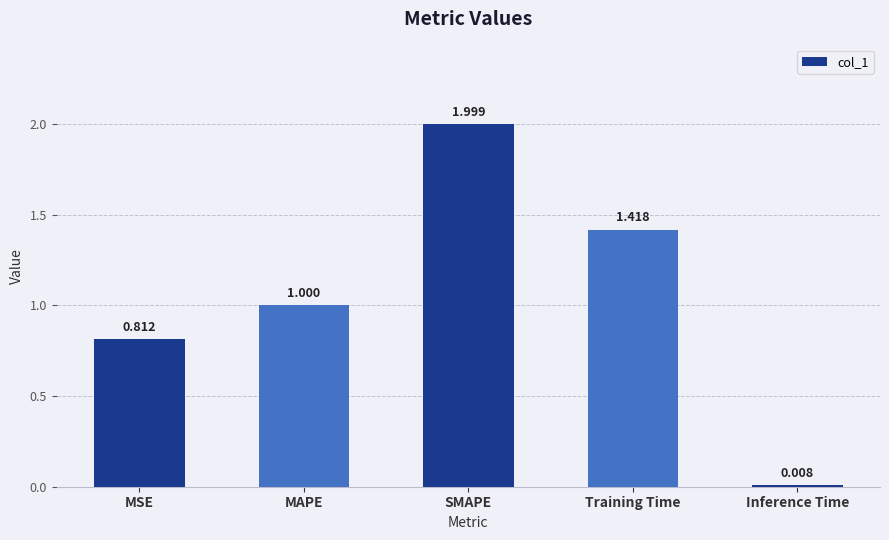

List the labels in order of value, smallest first.

Inference Time, MSE, MAPE, Training Time, SMAPE